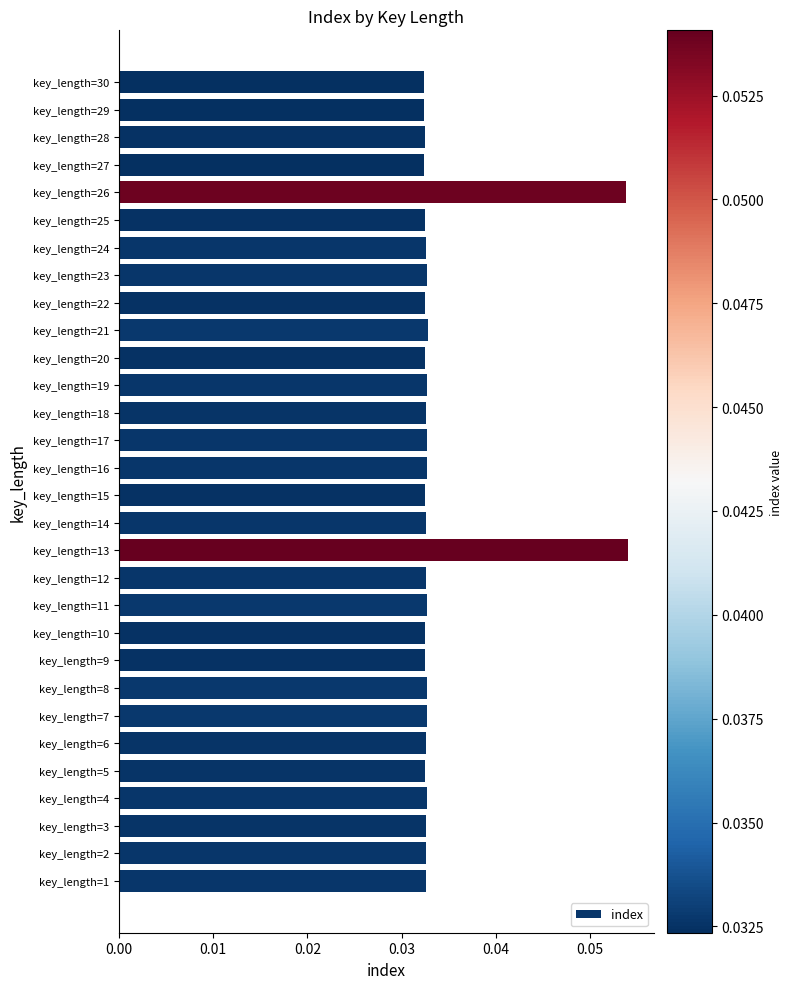

Count the values in the range 0 to 1.

30